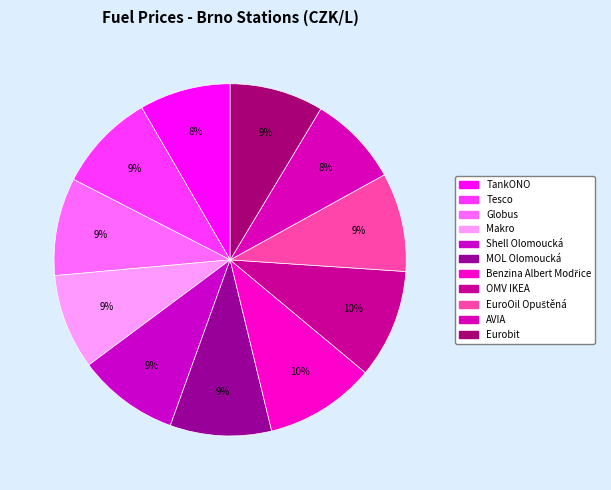

Count the number of slices in the pie.

11